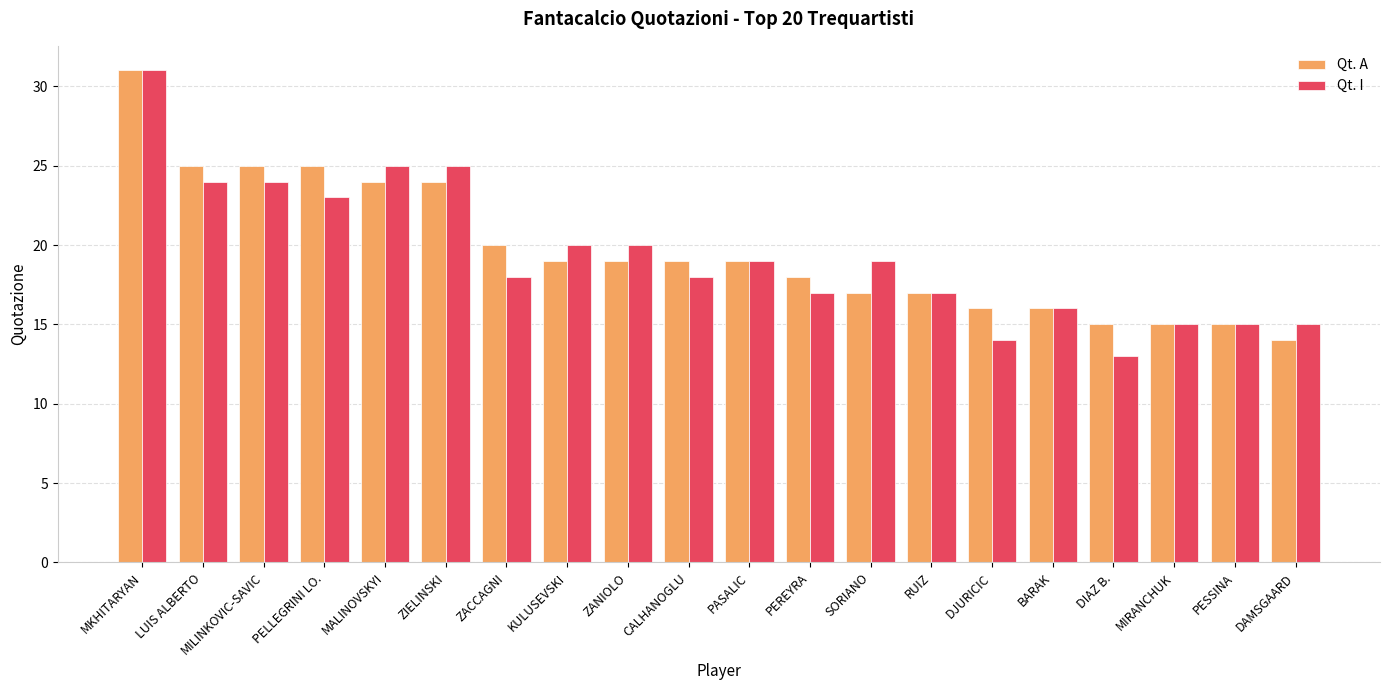

At which category is the sum across all series the highest?

MKHITARYAN